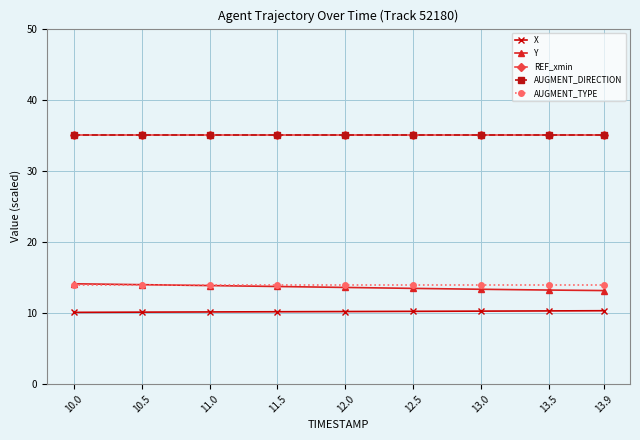

What is the spread (max minus min) of values at 11.5?

24.8